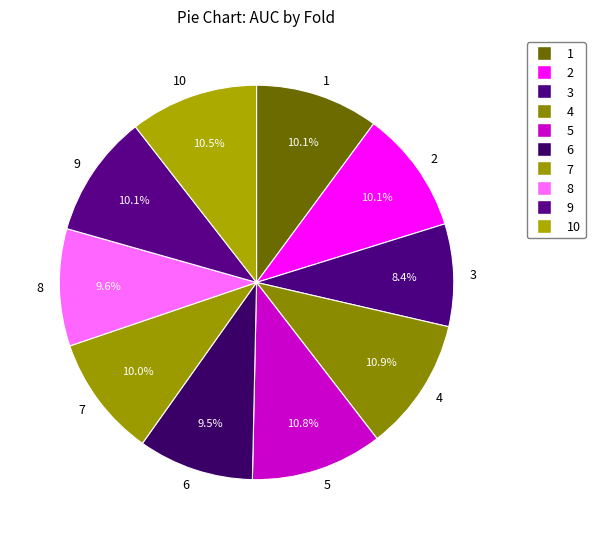

Which has a higher value, 4 or 3?

4